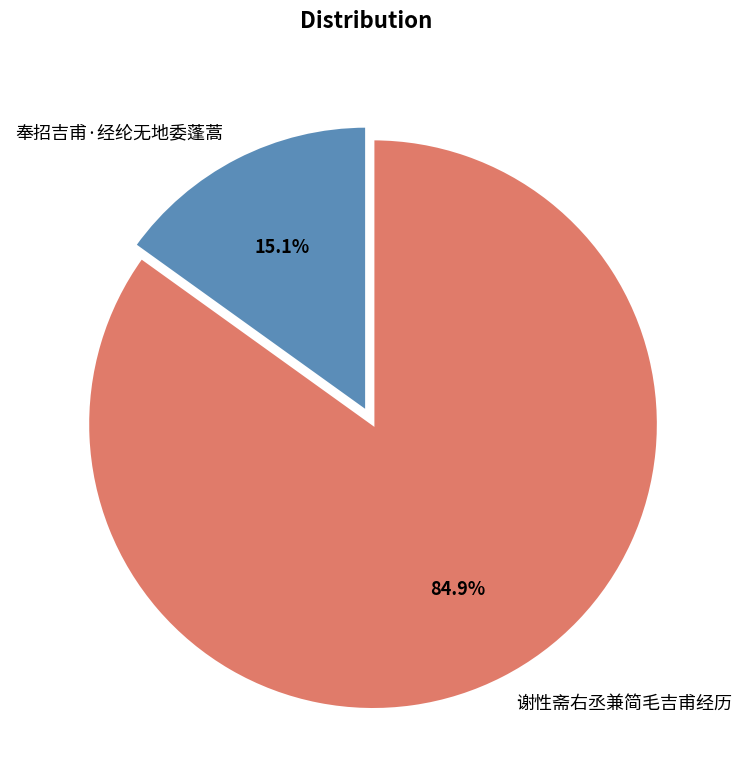

To the nearest percent, what is the difference between the largest and smallest slice percentages?

70%